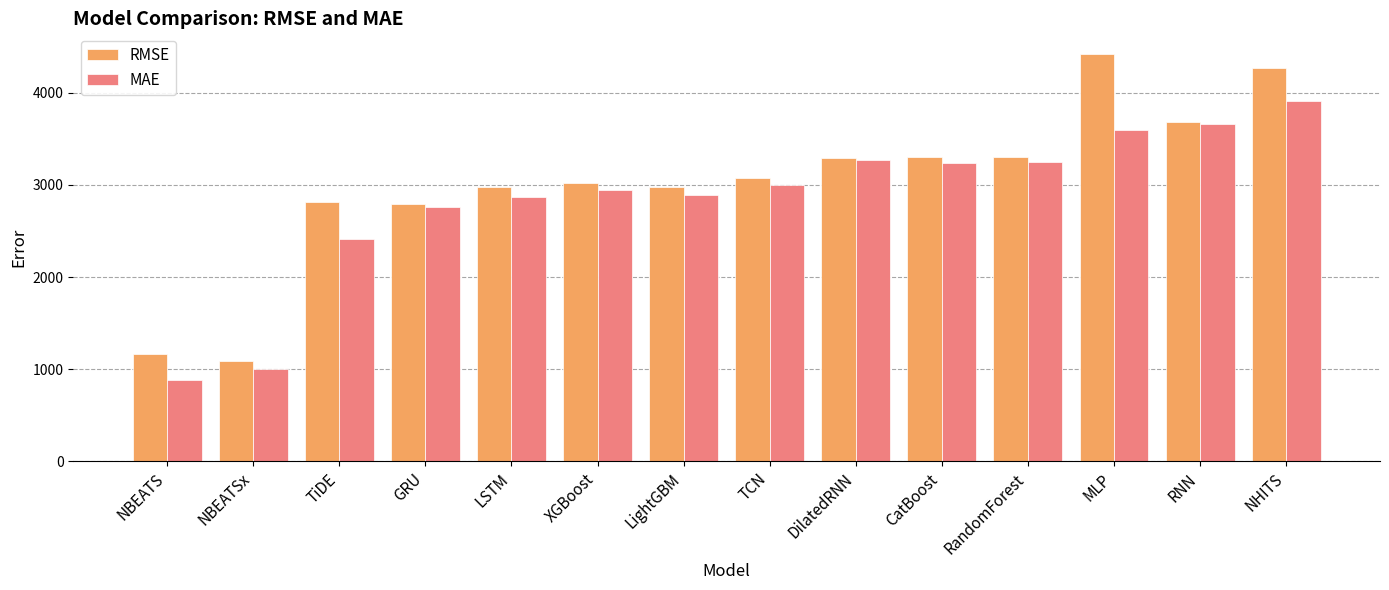

Which label corresponds to the smallest value in the chart?

NBEATS